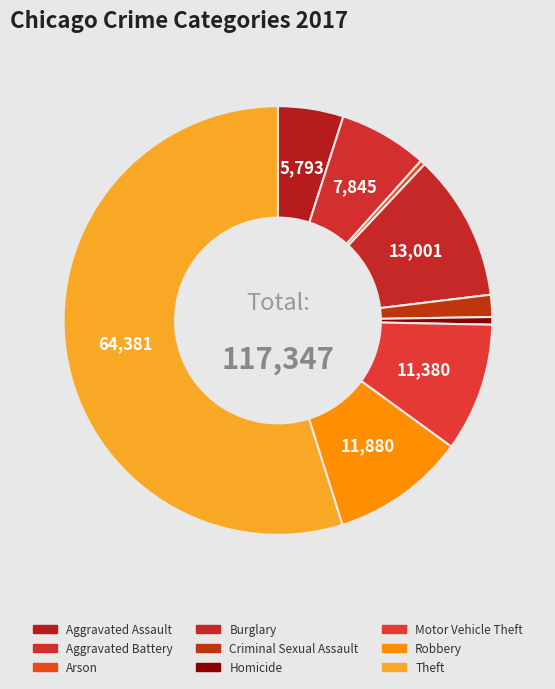

Count the number of slices in the pie.

9